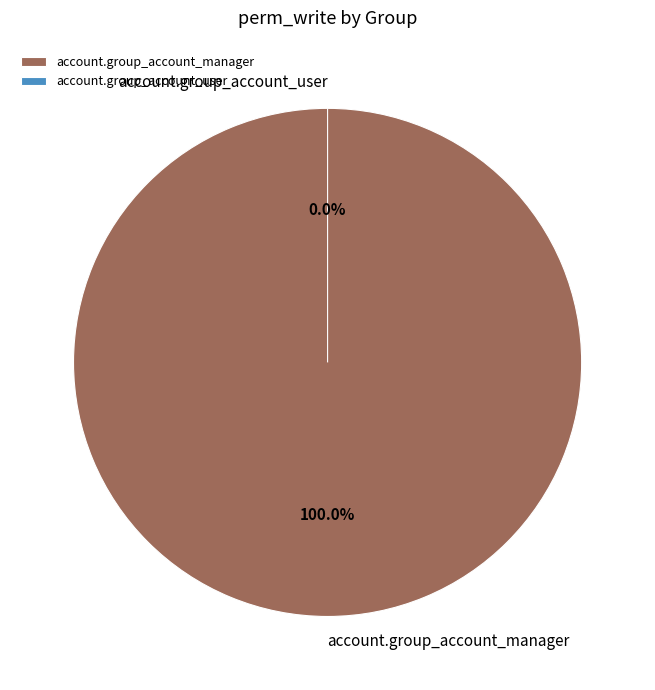

How many slices are in this pie chart?

2